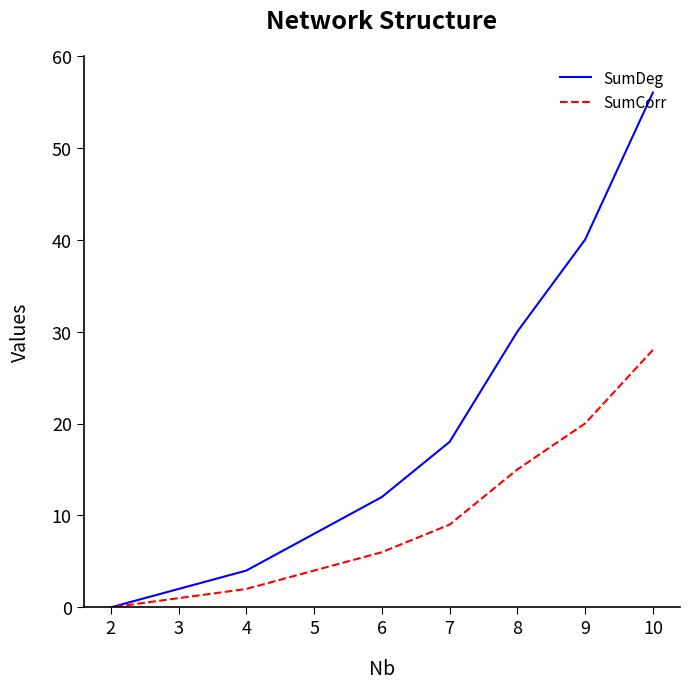

Rank the categories by SumDeg value from highest to lowest.

10, 9, 8, 7, 6, 5, 4, 3, 2